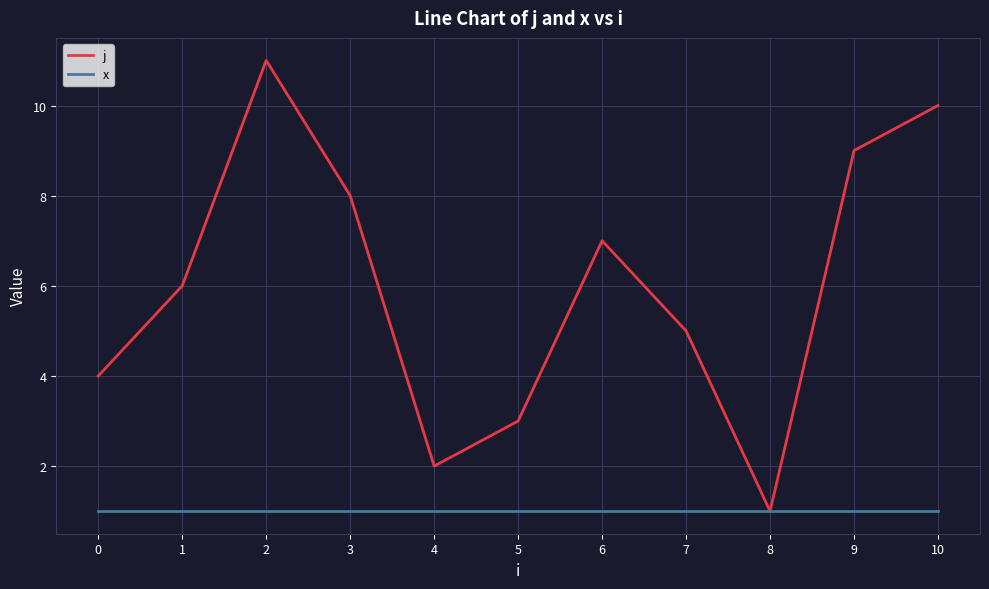

Reading right to left, extract all data points from this chart.

j: 10=10	9=9	8=1	7=5	6=7	5=3	4=2	3=8	2=11	1=6	0=4
x: 10=1	9=1	8=1	7=1	6=1	5=1	4=1	3=1	2=1	1=1	0=1